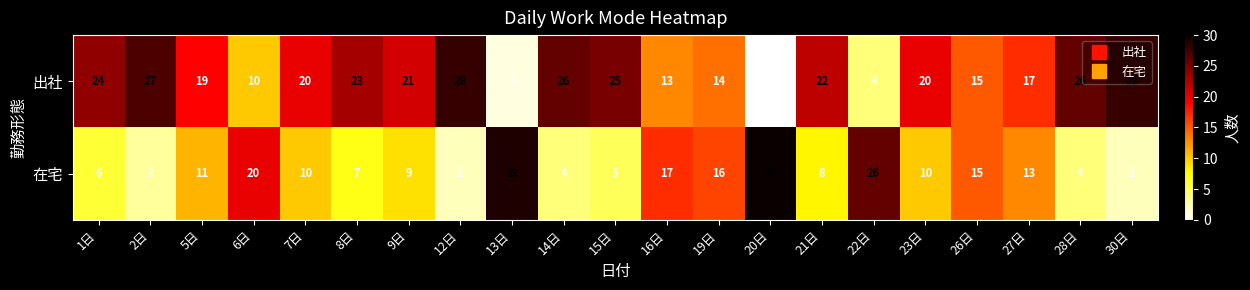

At how many categories does at least one series exceed 2?

21